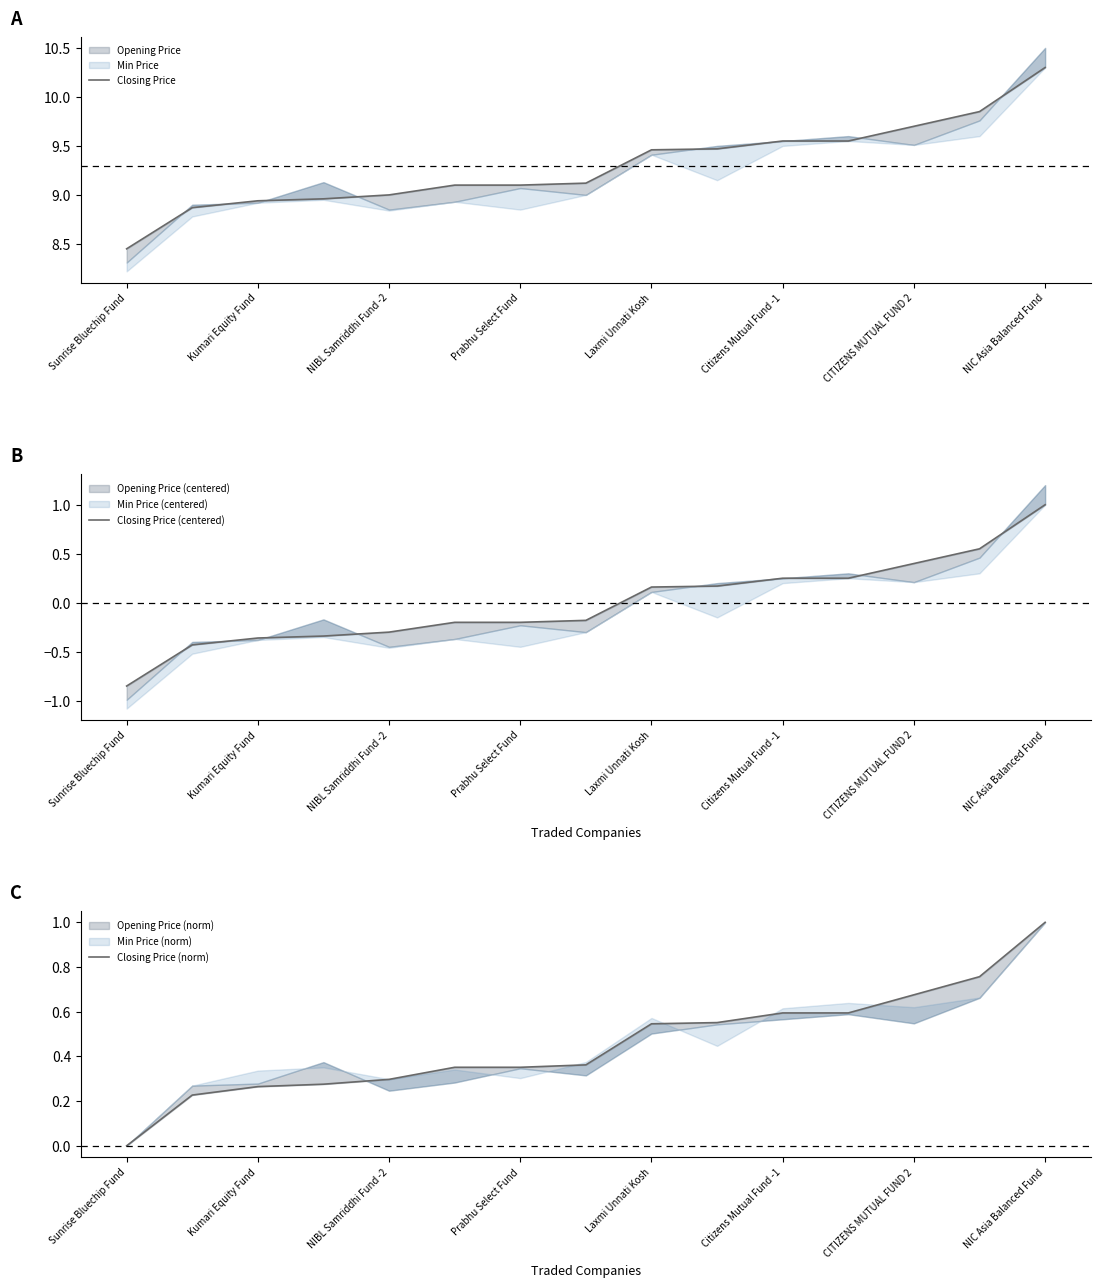

What is the difference between the second highest and minimum values in the Closing Price (norm) series?

0.8